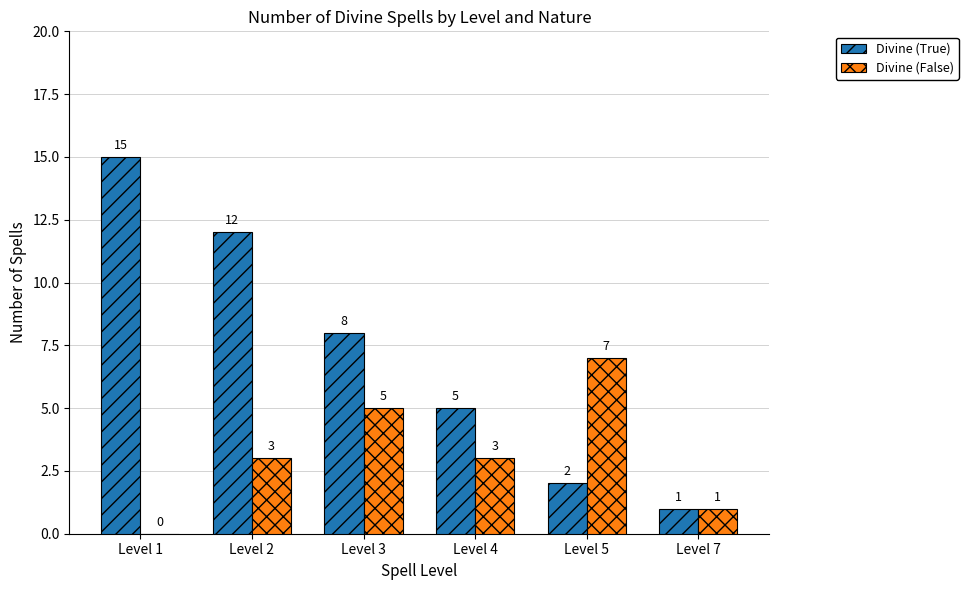

At which label is Divine (True) closest to 8?

Level 3